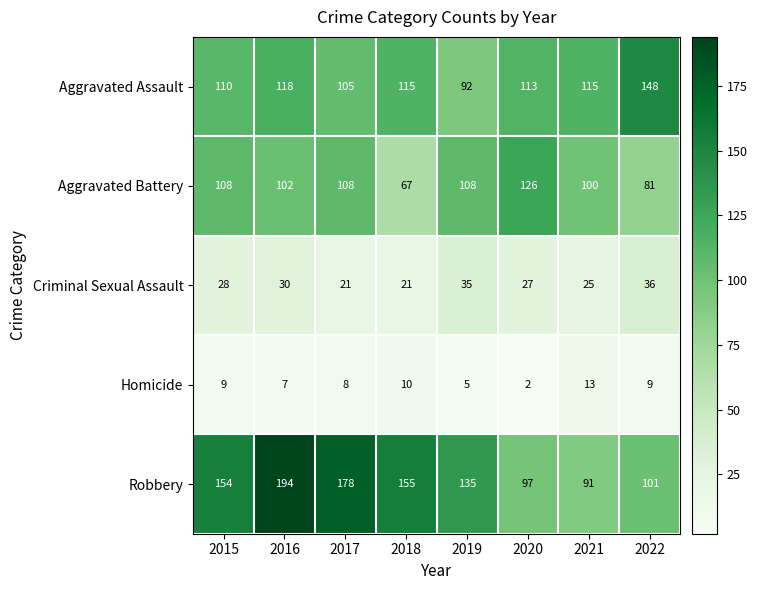

At which label does Homicide reach its minimum?

2020